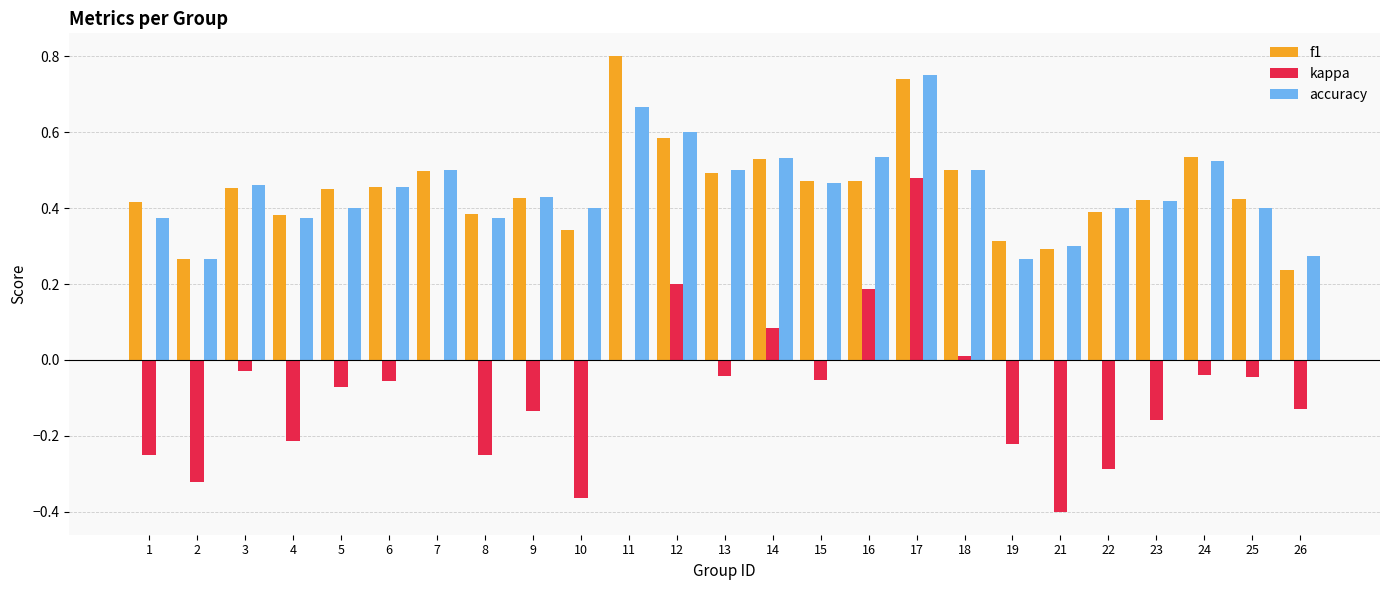

How many groups of bars are there?

25